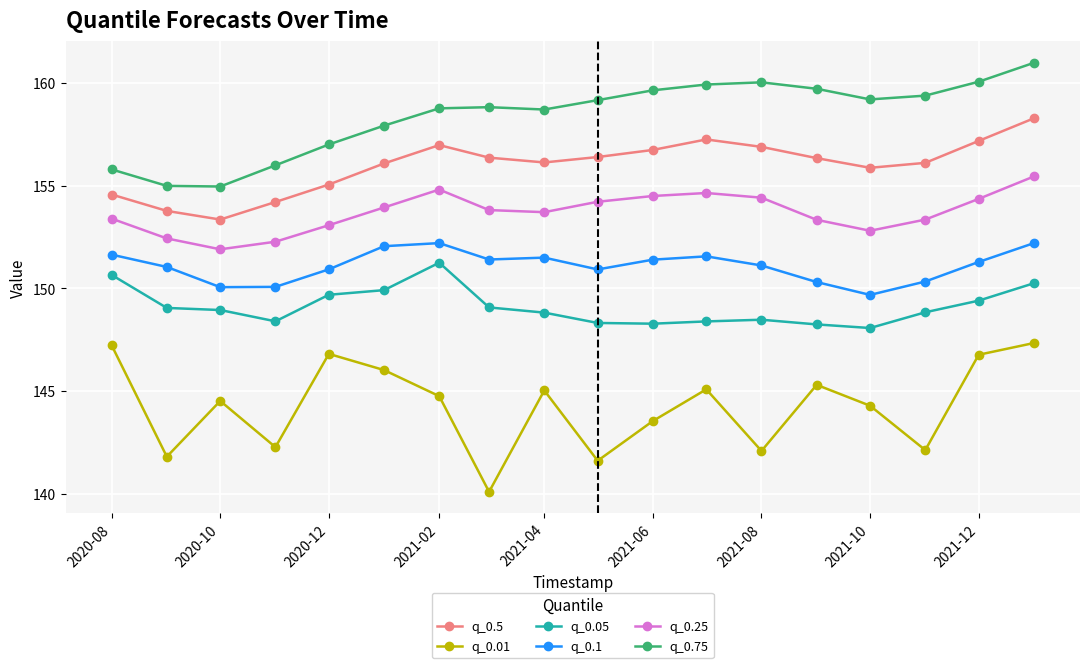

True or false: q_0.75 has more than 0 interior local peaks.

True